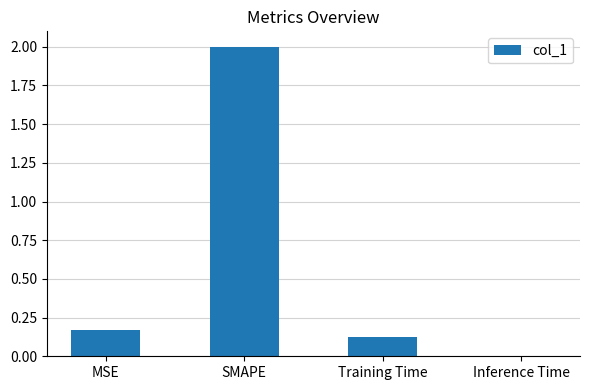

What is the greatest value displayed?

2.0